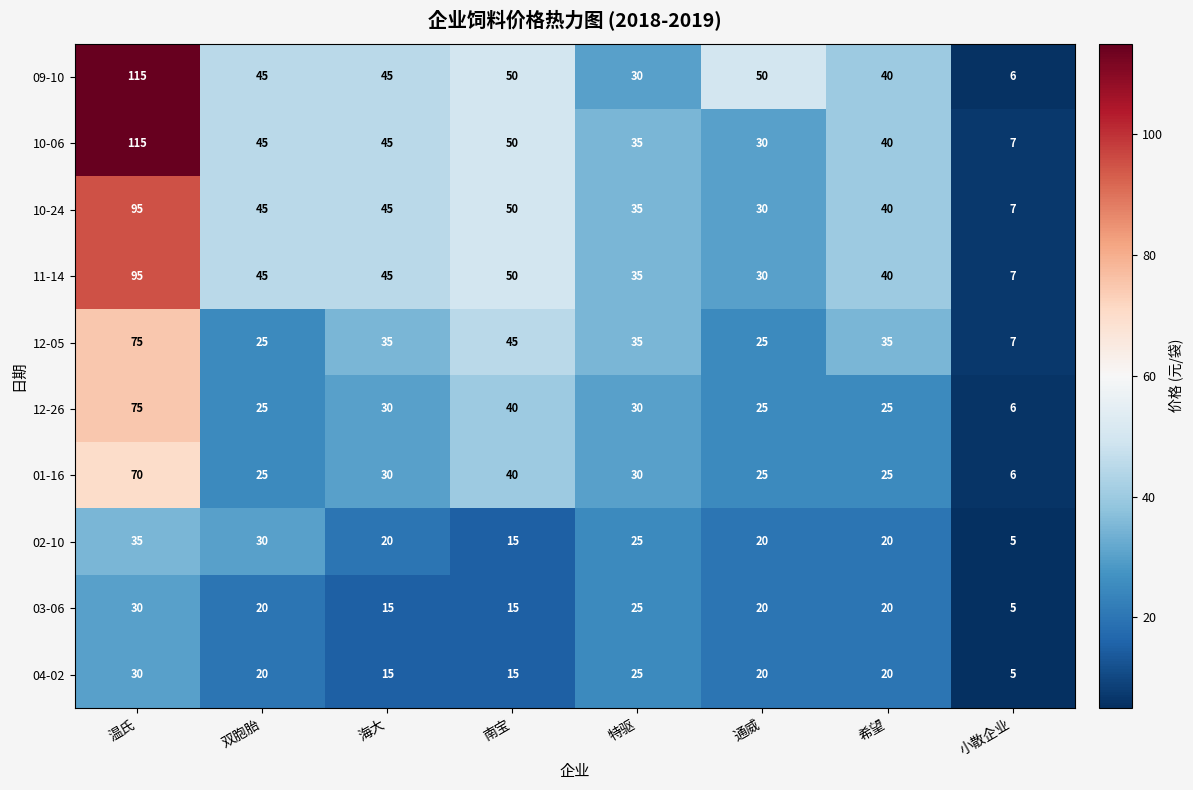

What value does the 10-24 series have at 海大, to the nearest 5?

45